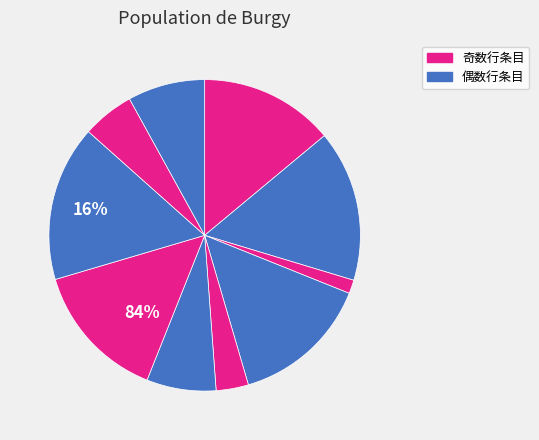

To the nearest percent, what is the difference between the largest and smallest slice percentages?

15%